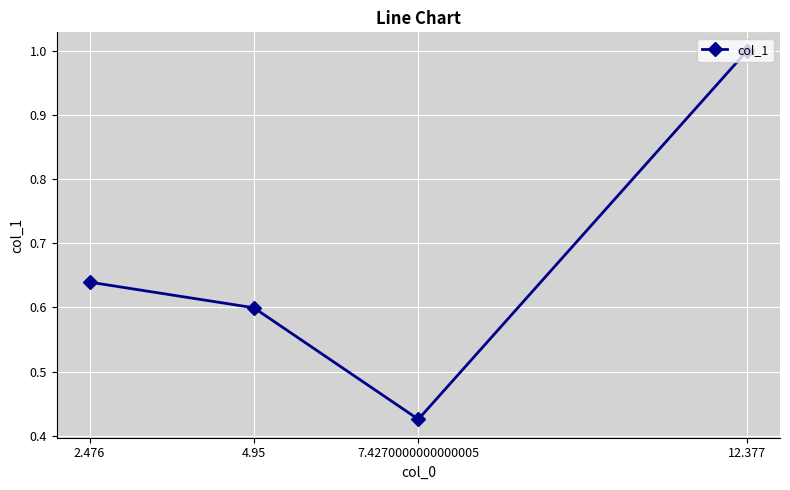

What position from the right is 4.95?

3